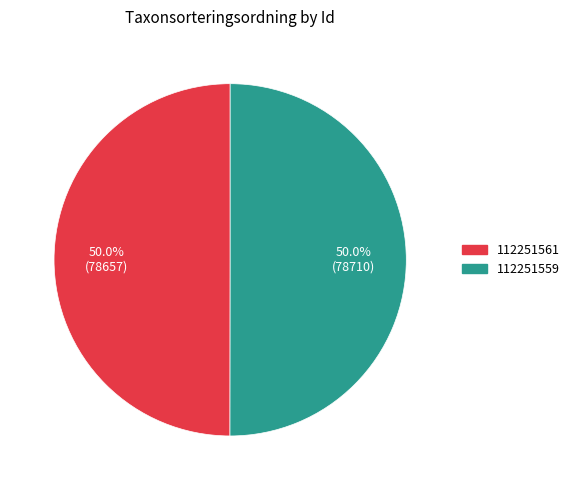

Combined, what portion of the pie is 112251561 and 112251559?

100.0%